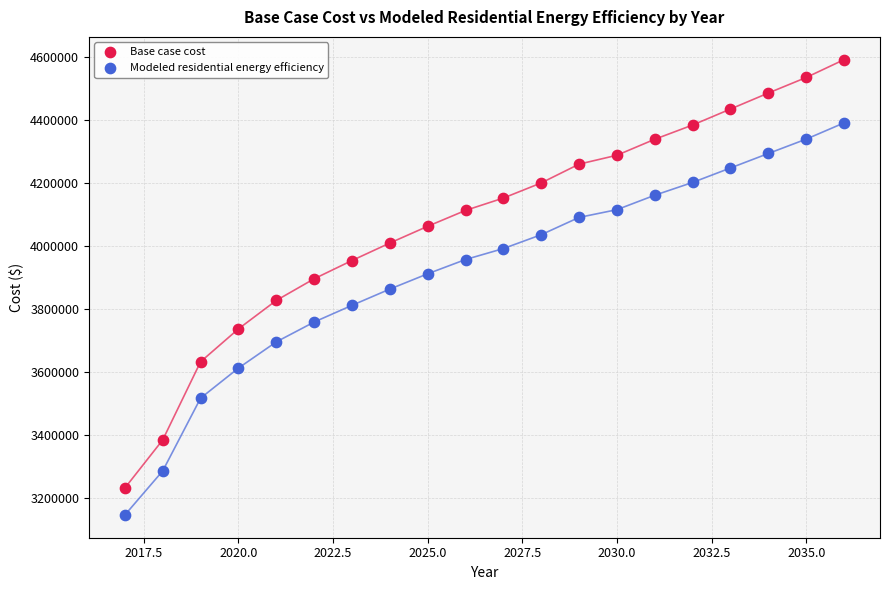

Across all data points, what is the range of X values (max minus min)?

19.0